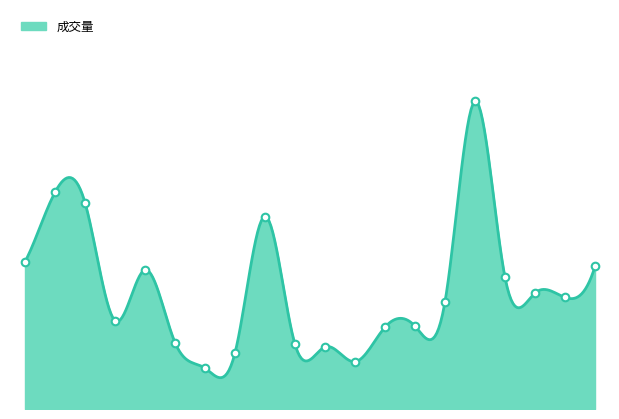

What is the ratio of the value at 2017-11-27 to the value at 2017-12-06?

3.2